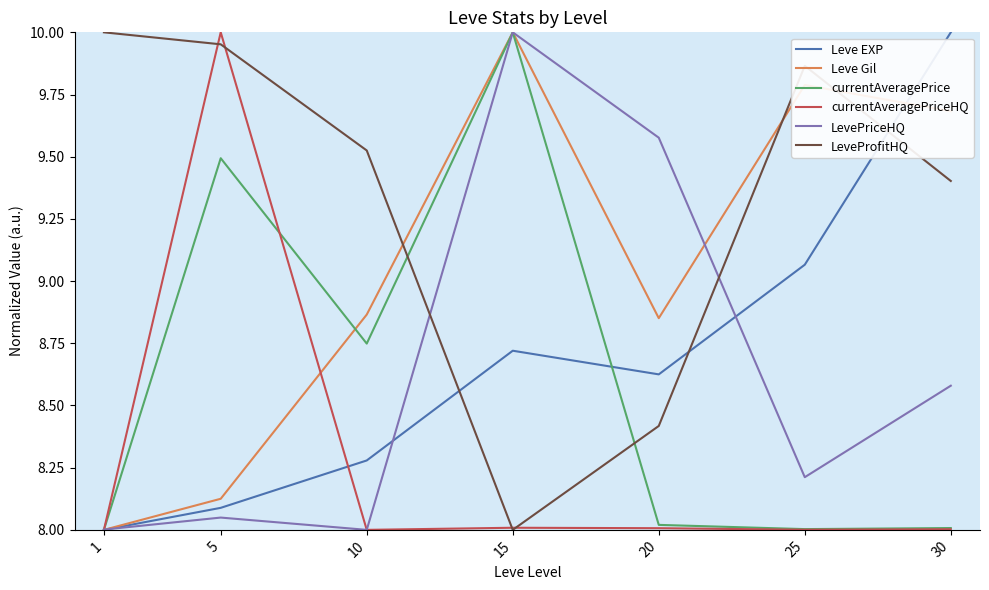

Between 15 and 30, which series saw the biggest shift?

currentAveragePrice